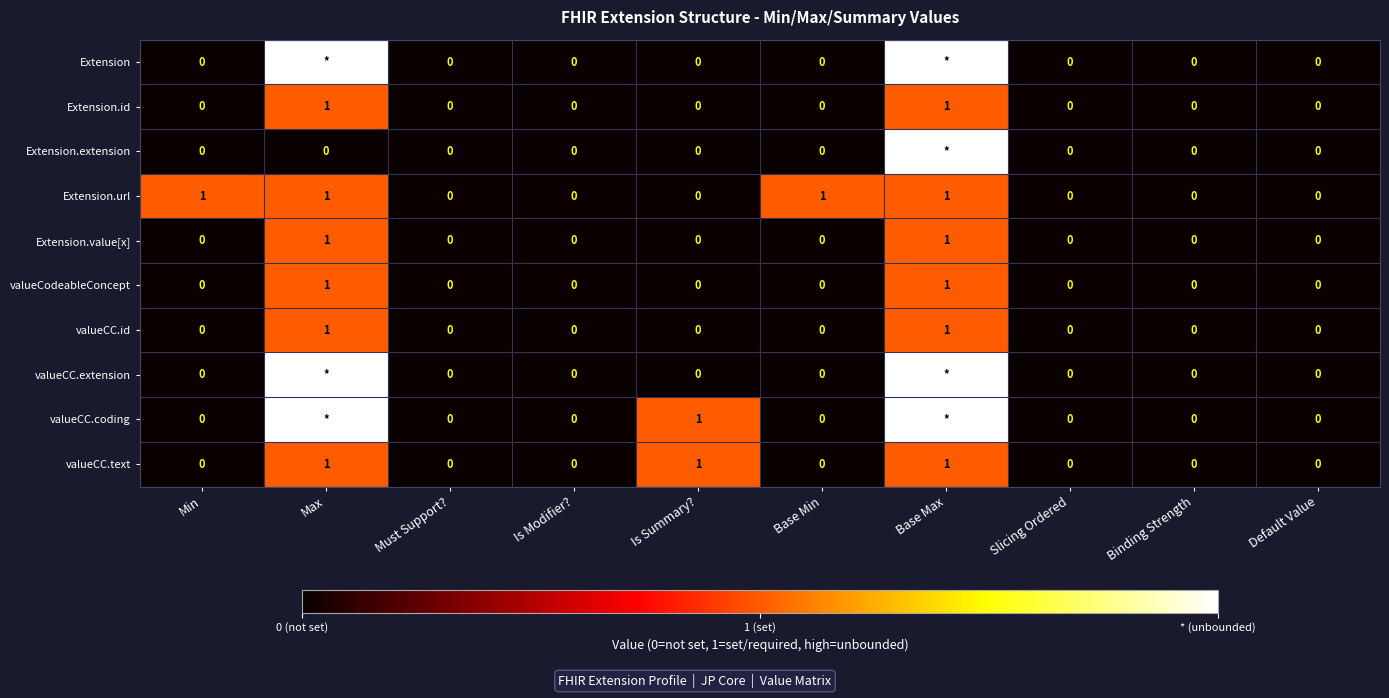

Between Base Min and Default Value, which series saw the biggest shift?

Extension.url